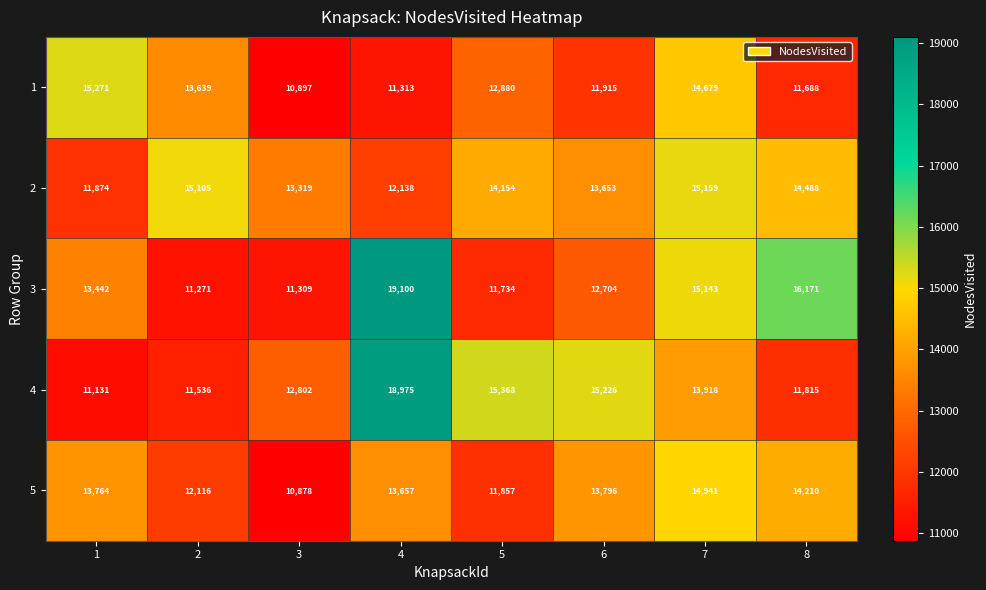

List the series in order of their peak value, highest first.

3, 4, 1, 2, 5